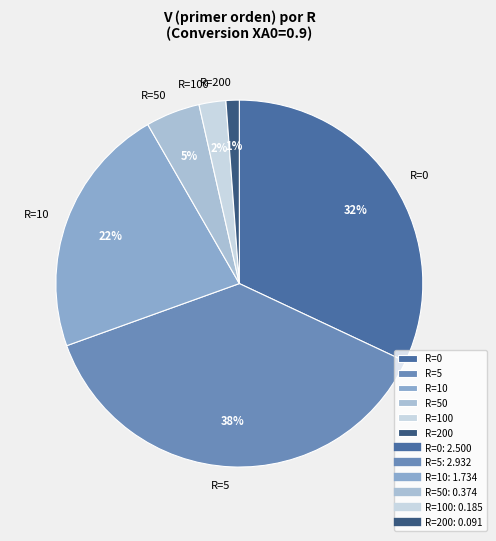

Is there any slice that represents more than half of the pie?

No